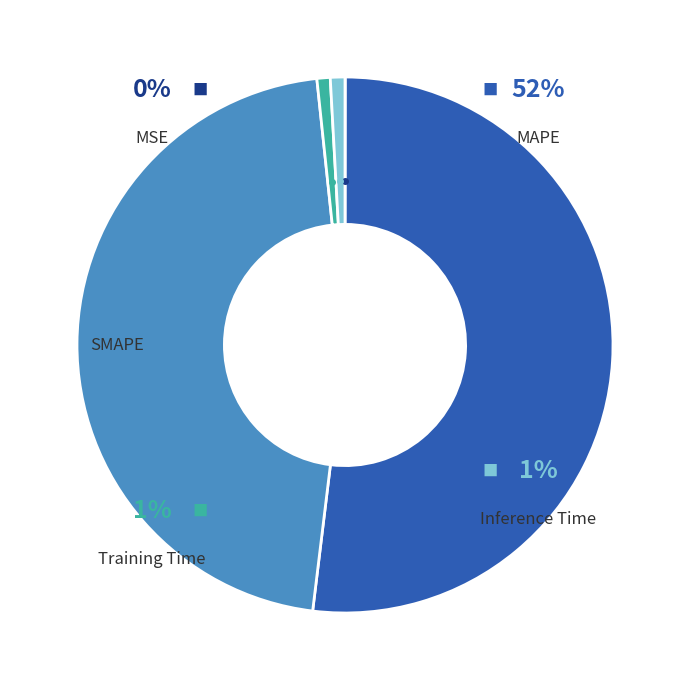

Is there a majority slice in this chart?

Yes